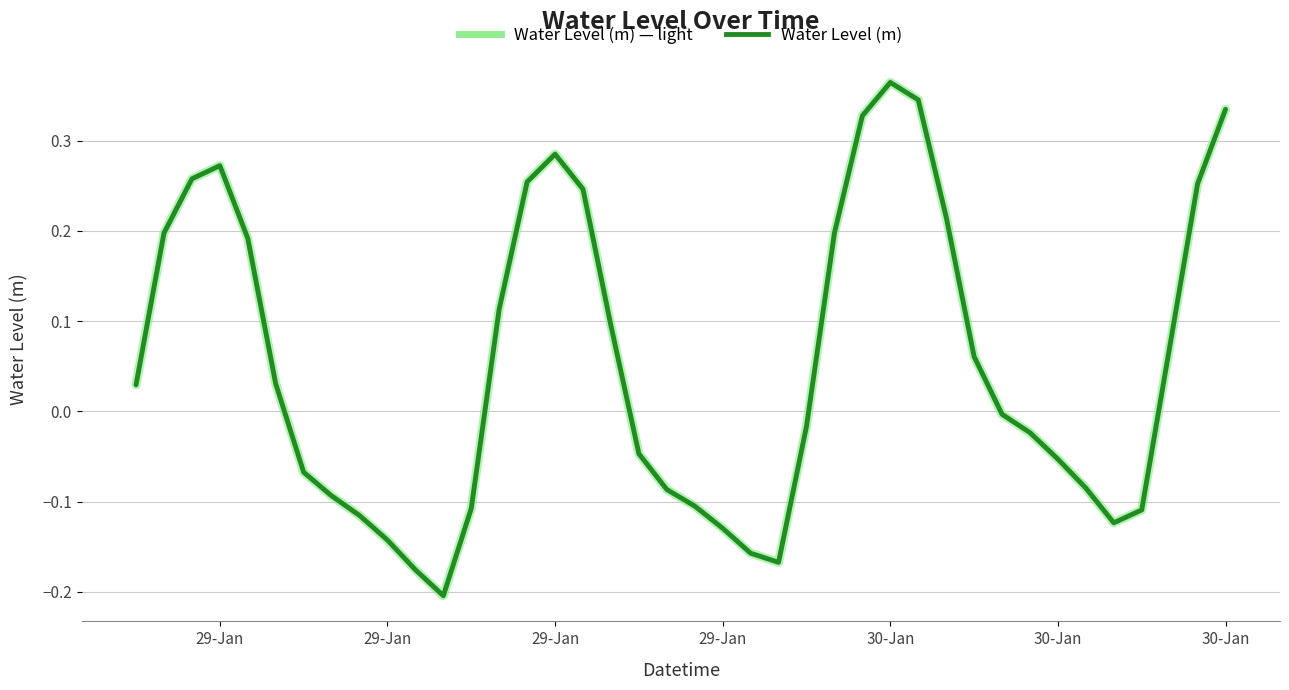

How many values are above zero?

20